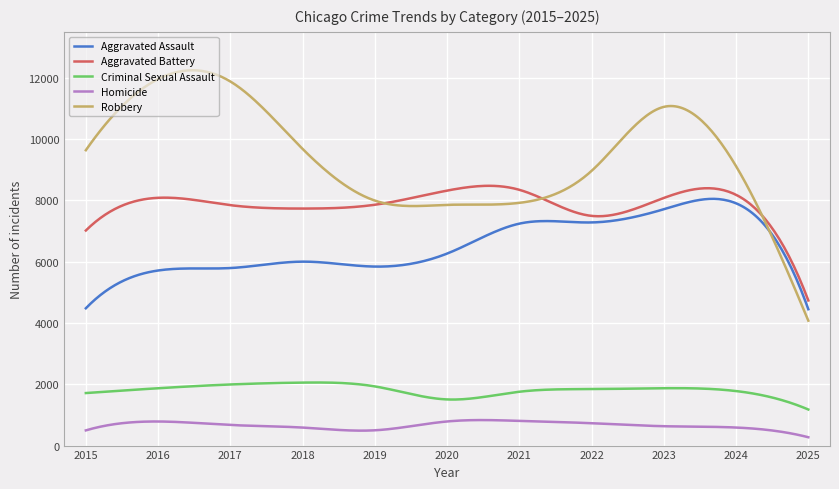

What is the highest value of the Homicide series?

832.6